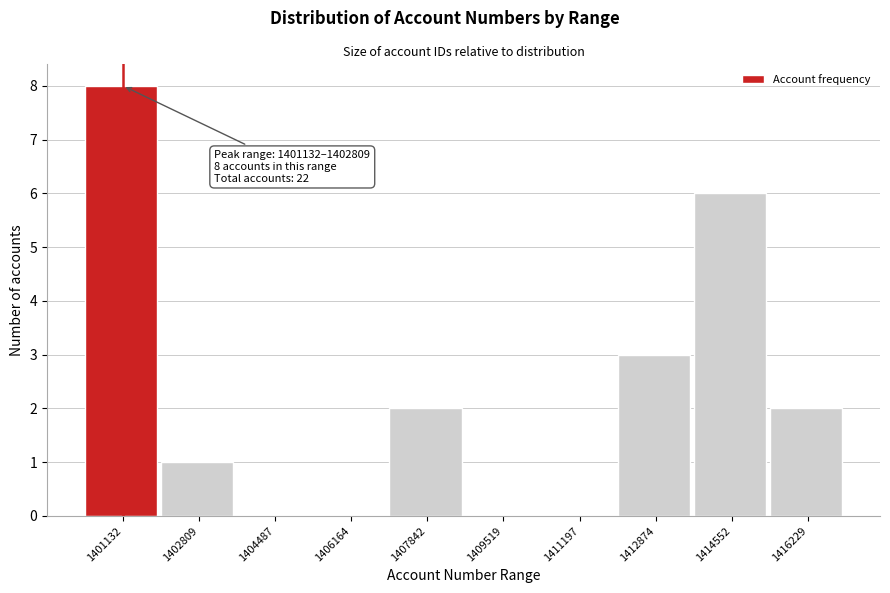

Reading right to left, transcribe all the data shown in this chart.

1416229=2	1414552=6	1412874=3	1411197=0	1409519=0	1407842=2	1406164=0	1404487=0	1402809=1	1401132=8